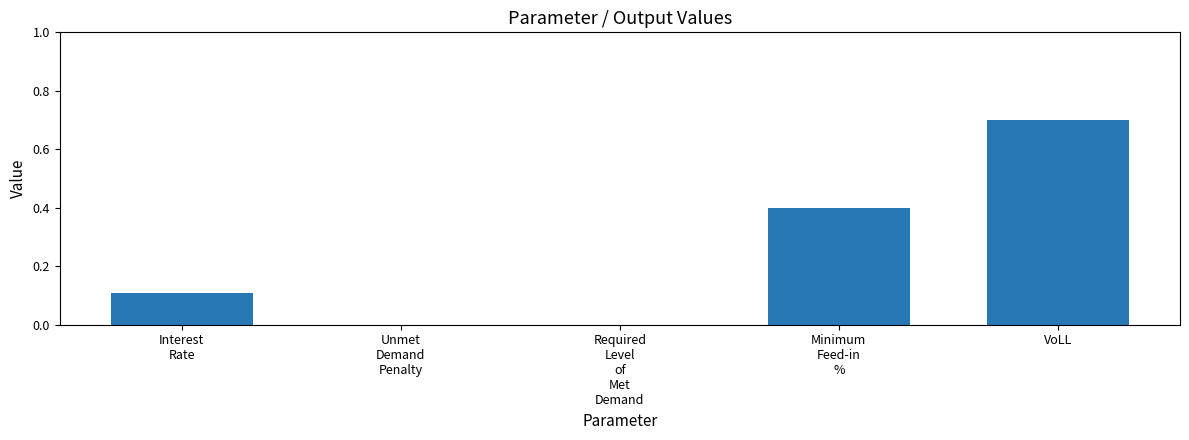

What is the sum of all values?

1.2